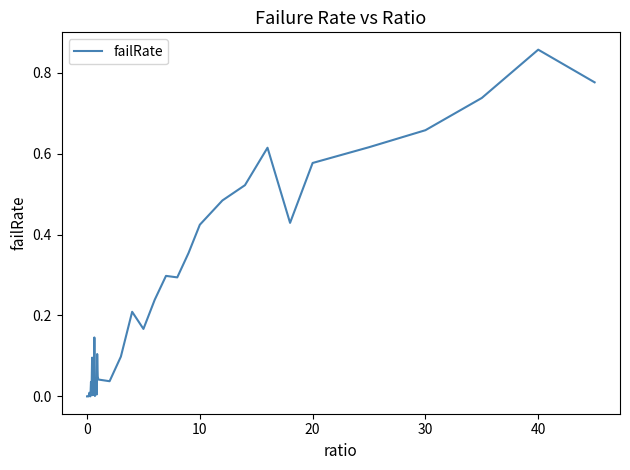

What is the average value?

0.2